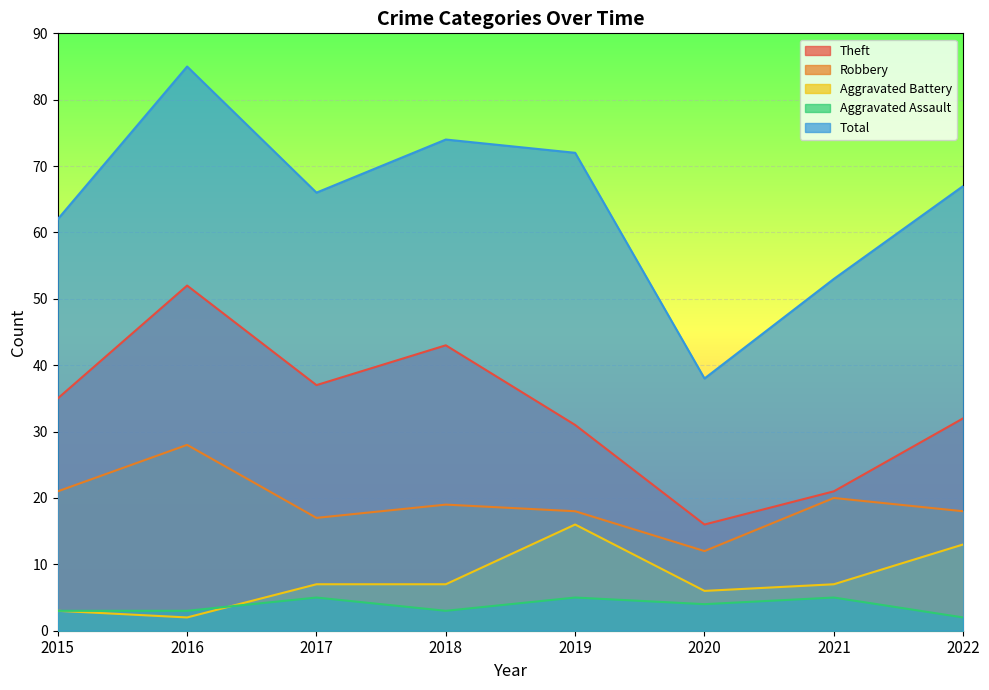

What is the minimum value shown in the chart?

2